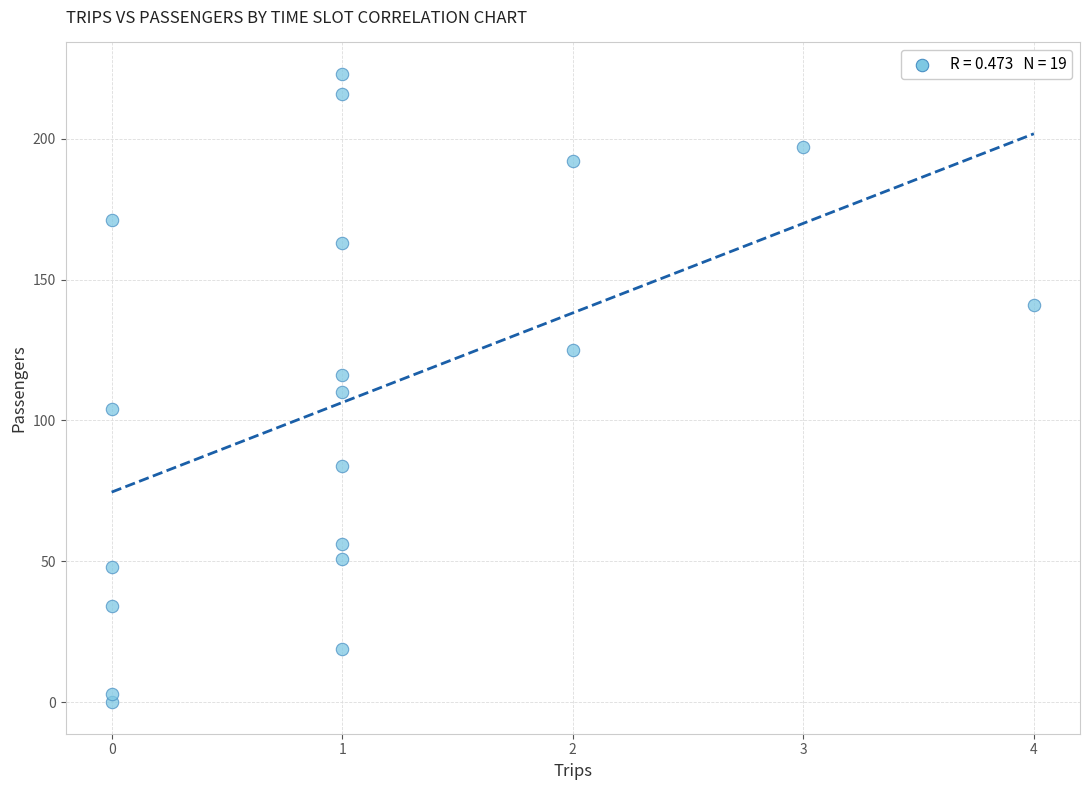

What is the range of Y values (max minus min)?

223